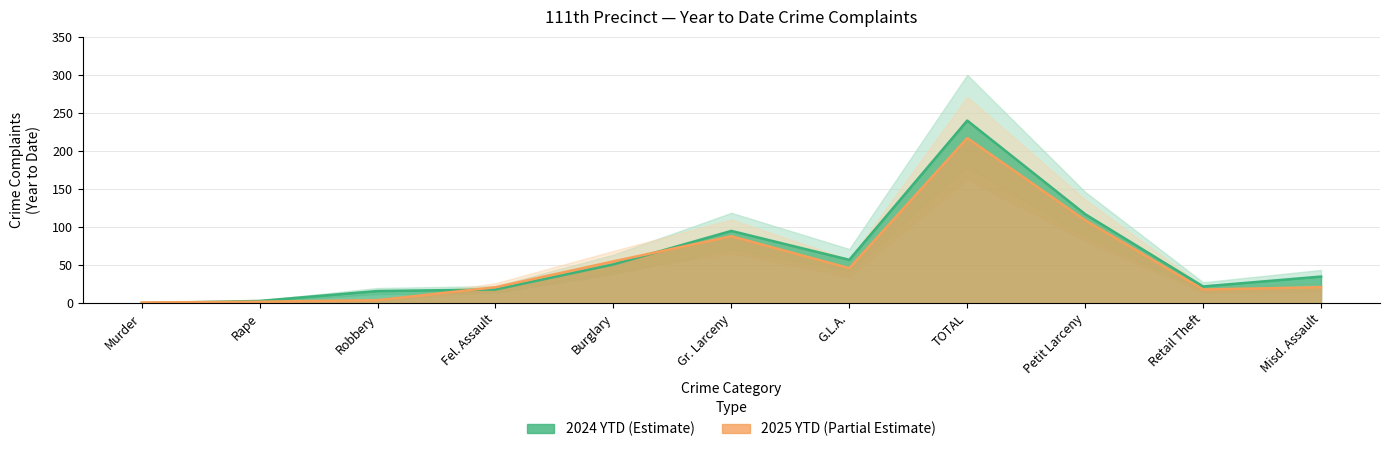

True or false: 2024 YTD has a value of 81 at Petit Larceny.

False